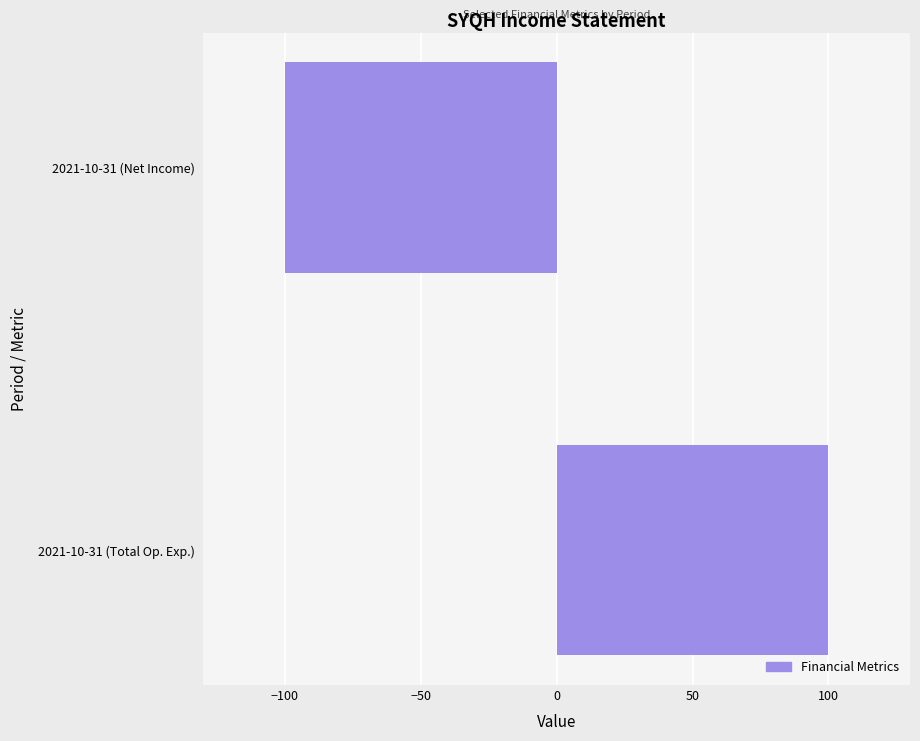

Is it true that the value at 2021-10-31 (Net Income) is -100?

True